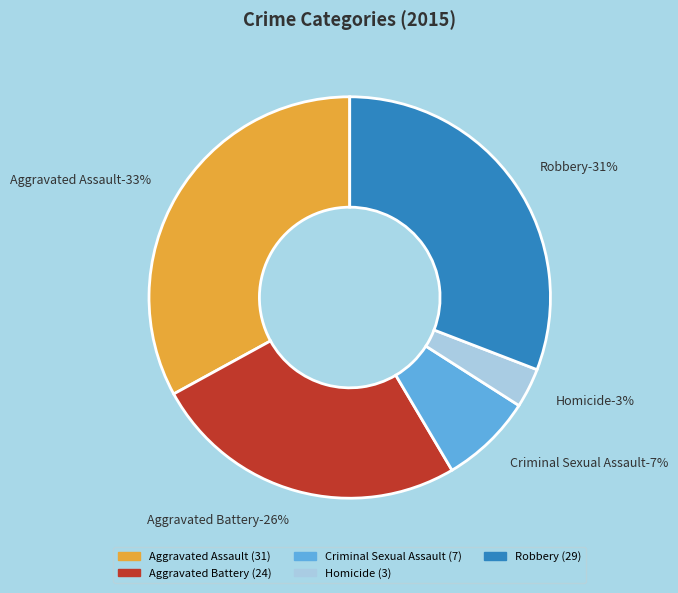

Which category has the smallest portion of the pie?

Homicide